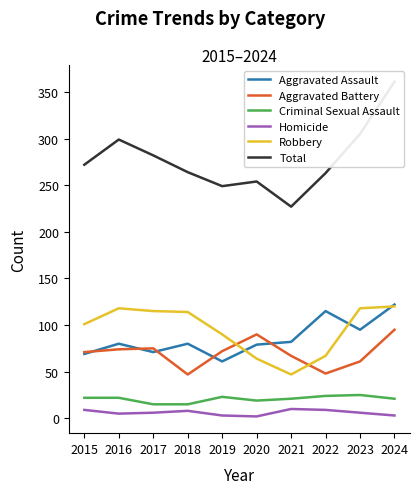

Which series changed the most between 2021 and 2022?

Total